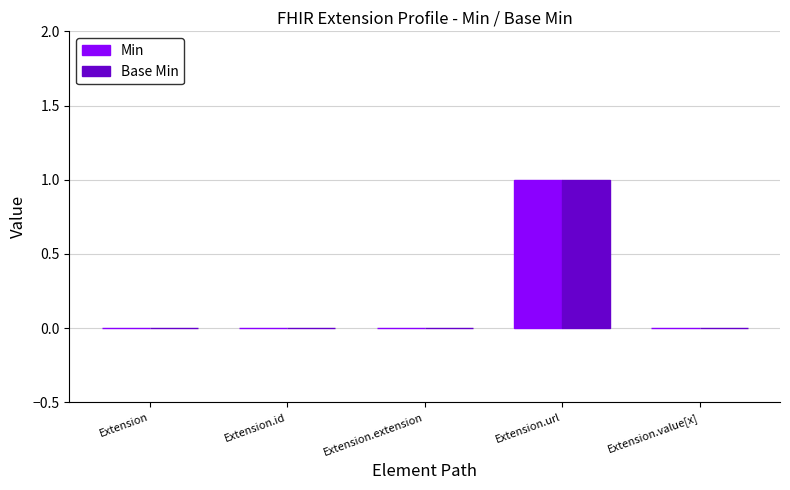

Reading left to right, transcribe all the data shown in this chart.

Min: Extension=0	Extension.id=0	Extension.extension=0	Extension.url=1	Extension.value[x]=0
Base Min: Extension=0	Extension.id=0	Extension.extension=0	Extension.url=1	Extension.value[x]=0